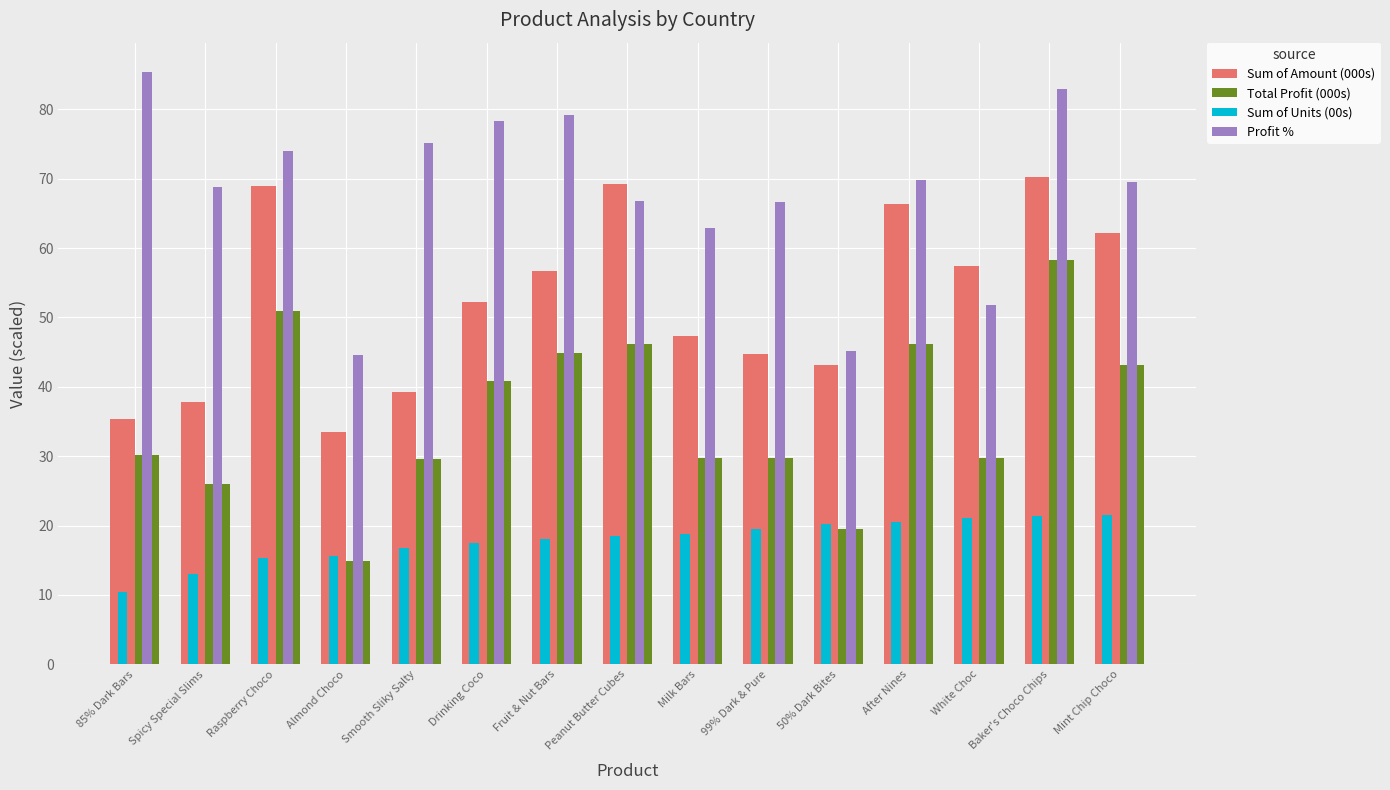

Which series has the largest total across all categories?

Profit %